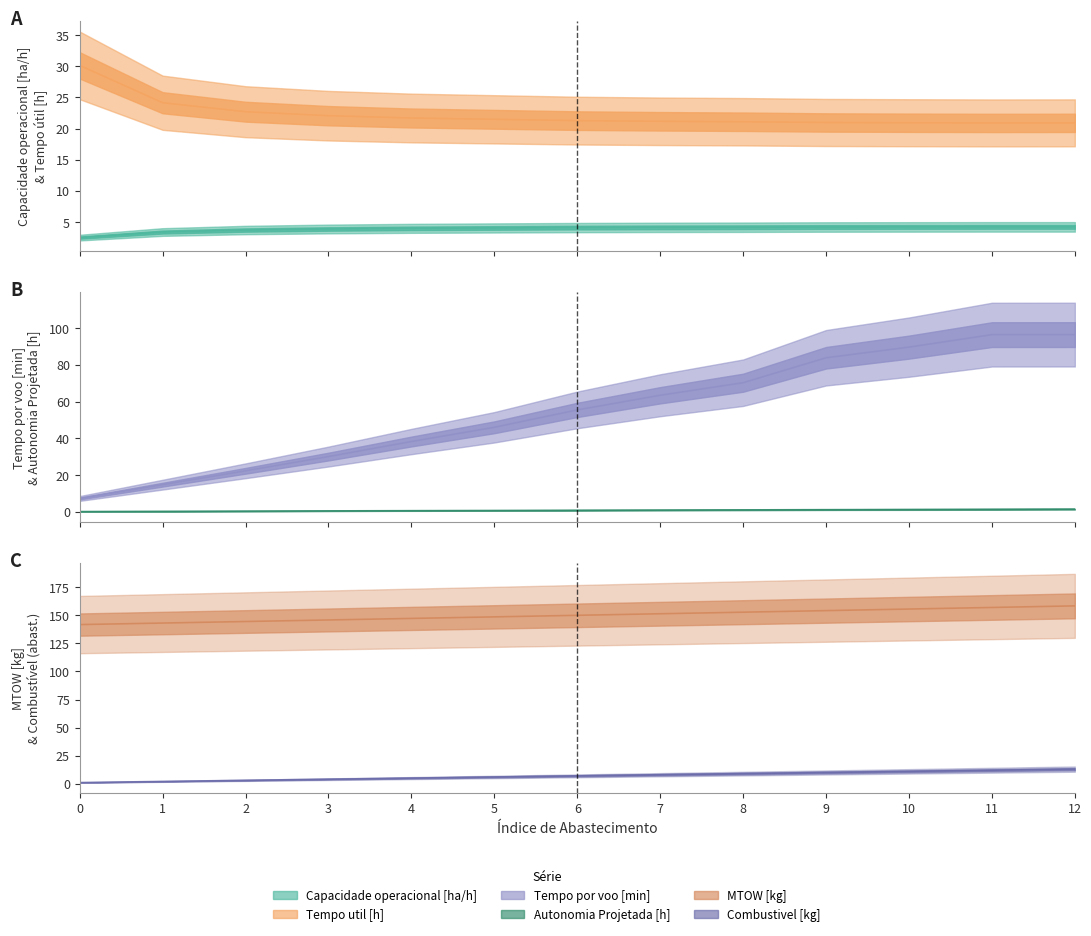

The Combustivel [kg] series shows 2.0 at 4. True or false?

False